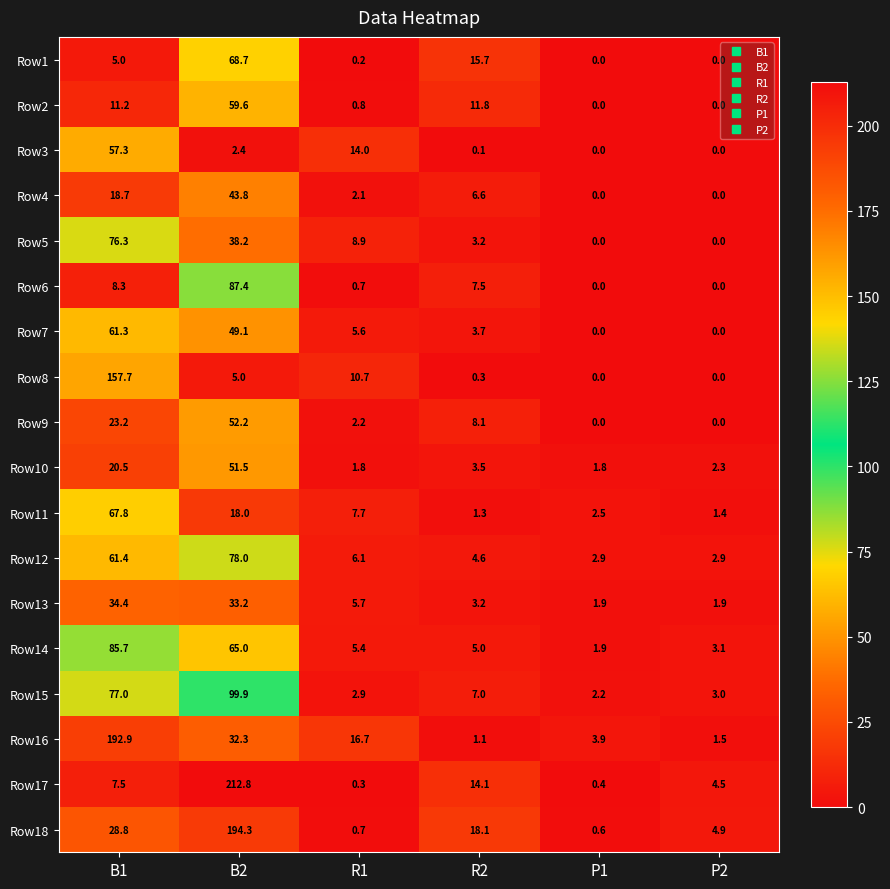

What is the minimum value for Row10?

1.8